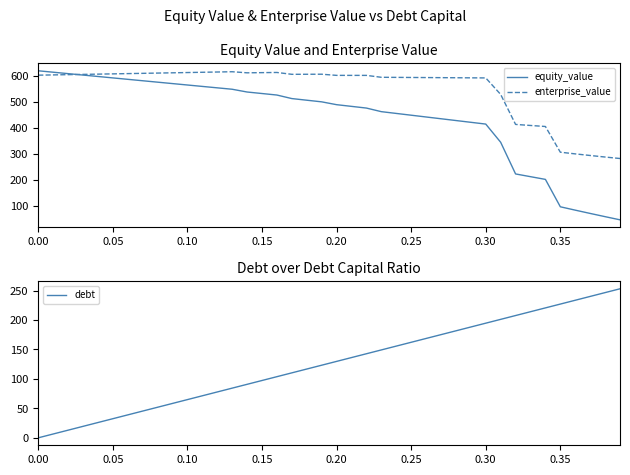

Is it true that equity_value equals 219.7 at 0.00?

False